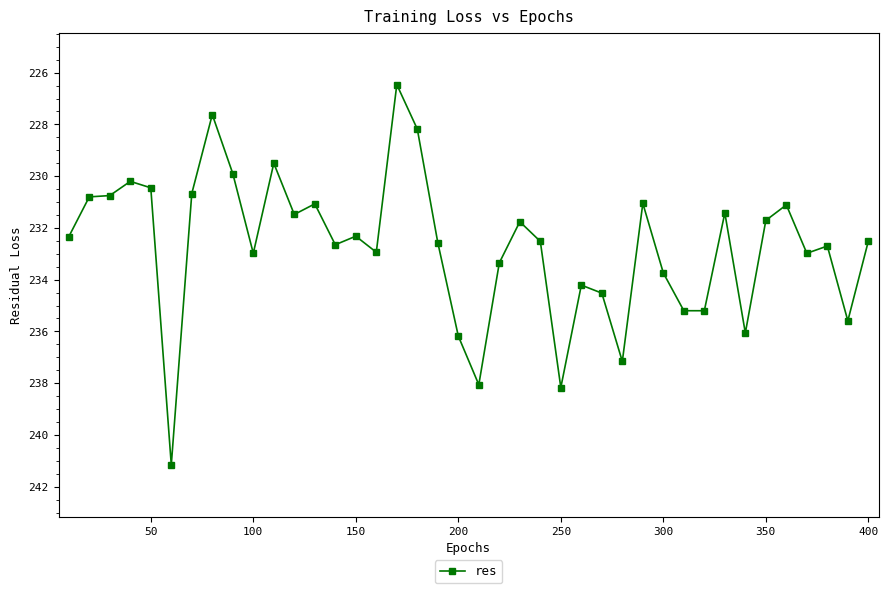

How many distinct data groups are displayed?

1